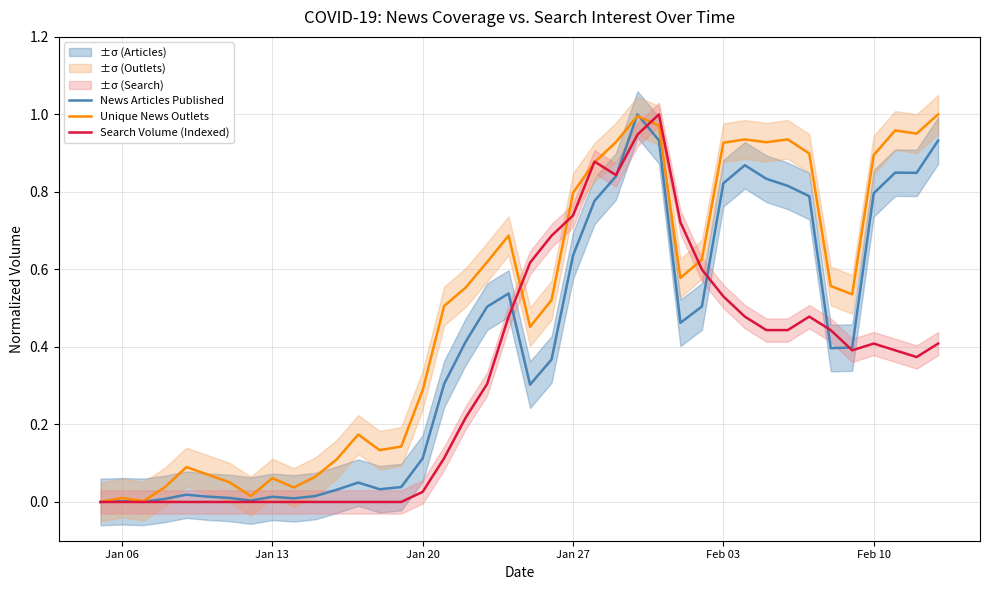

How many intersections are there between Search Volume (Indexed) and News Articles Published?

6